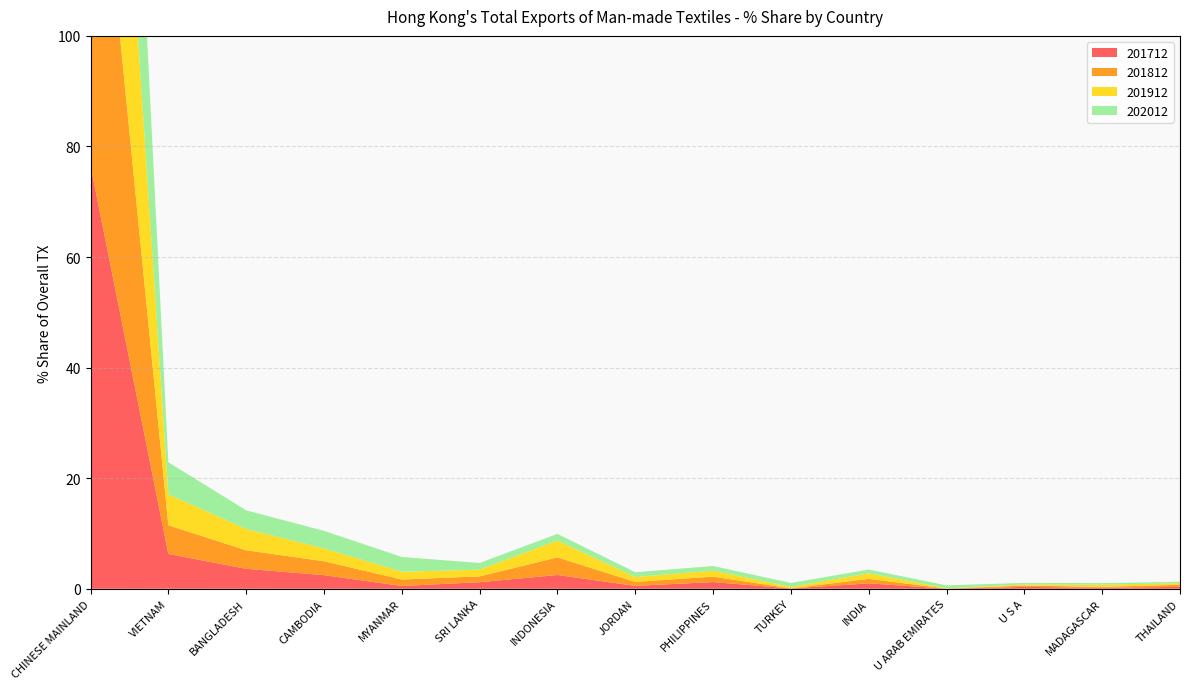

Reading left to right, list all the values displayed in this chart.

201712: CHINESE MAINLAND=76.6	VIETNAM=6.3	BANGLADESH=3.6	CAMBODIA=2.5	MYANMAR=0.5	SRI LANKA=1.2	INDONESIA=2.5	JORDAN=0.5	PHILIPPINES=1.2	TURKEY=0.1	INDIA=1.0	U ARAB EMIRATES=0.0	U S A=0.3	MADAGASCAR=0.2	THAILAND=0.3
201812: CHINESE MAINLAND=77.2	VIETNAM=5.2	BANGLADESH=3.3	CAMBODIA=2.5	MYANMAR=1.2	SRI LANKA=1.1	INDONESIA=3.2	JORDAN=0.7	PHILIPPINES=1.0	TURKEY=0.0	INDIA=0.8	U ARAB EMIRATES=0.0	U S A=0.2	MADAGASCAR=0.1	THAILAND=0.4
201912: CHINESE MAINLAND=75.2	VIETNAM=5.6	BANGLADESH=3.9	CAMBODIA=2.3	MYANMAR=1.4	SRI LANKA=1.2	INDONESIA=3.1	JORDAN=0.9	PHILIPPINES=1.1	TURKEY=0.3	INDIA=1.0	U ARAB EMIRATES=0.1	U S A=0.2	MADAGASCAR=0.4	THAILAND=0.3
202012: CHINESE MAINLAND=75.2	VIETNAM=5.8	BANGLADESH=3.4	CAMBODIA=3.2	MYANMAR=2.7	SRI LANKA=1.2	INDONESIA=1.2	JORDAN=0.9	PHILIPPINES=0.8	TURKEY=0.7	INDIA=0.7	U ARAB EMIRATES=0.5	U S A=0.3	MADAGASCAR=0.3	THAILAND=0.3